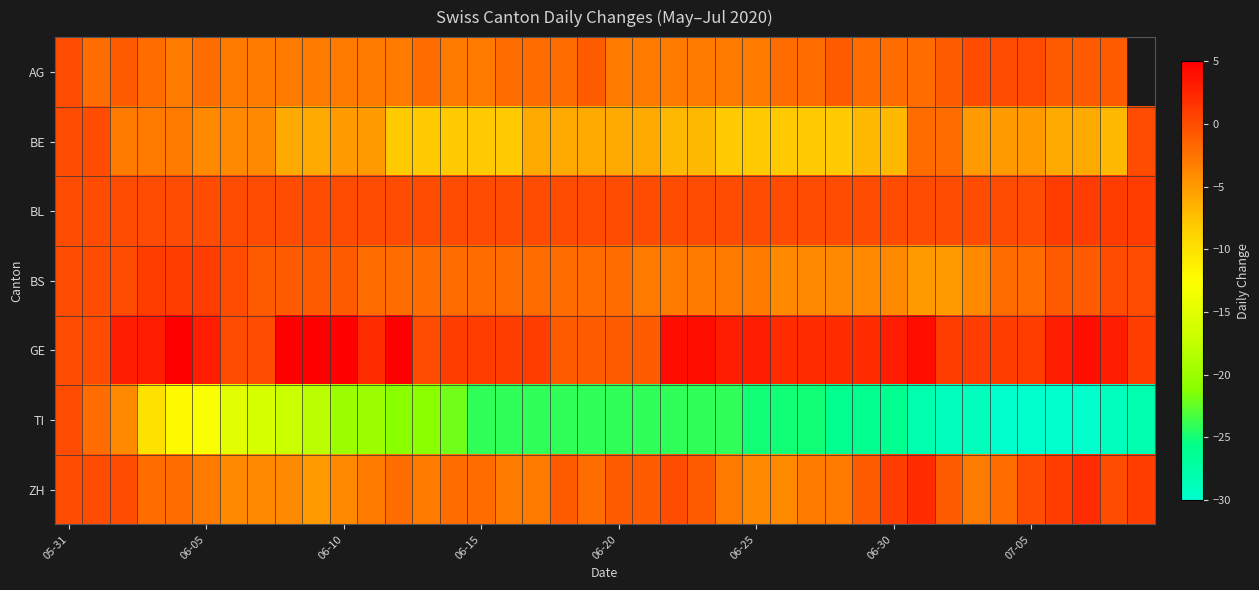

At which category is the sum across all series the highest?

05-31